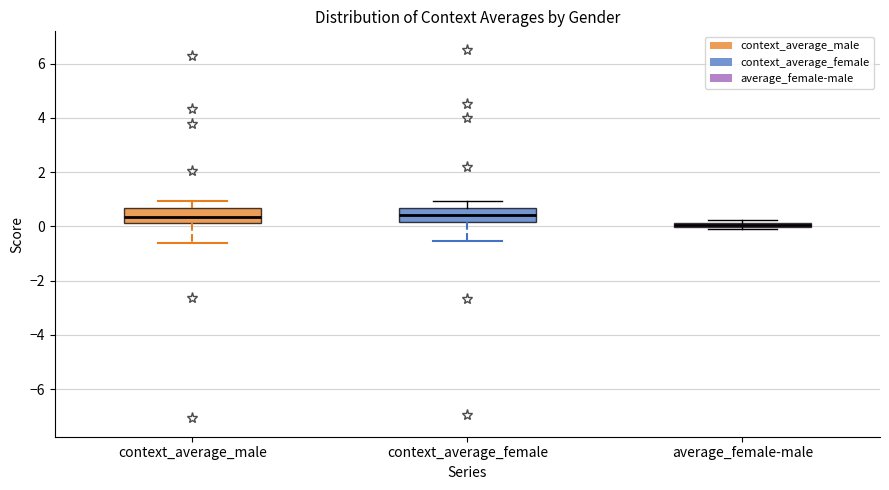

Where does the lower whisker of the box for context_average_female end on the y-axis? The values are not printed on the chart, so give them approximately, as read against the axis.

-0.6